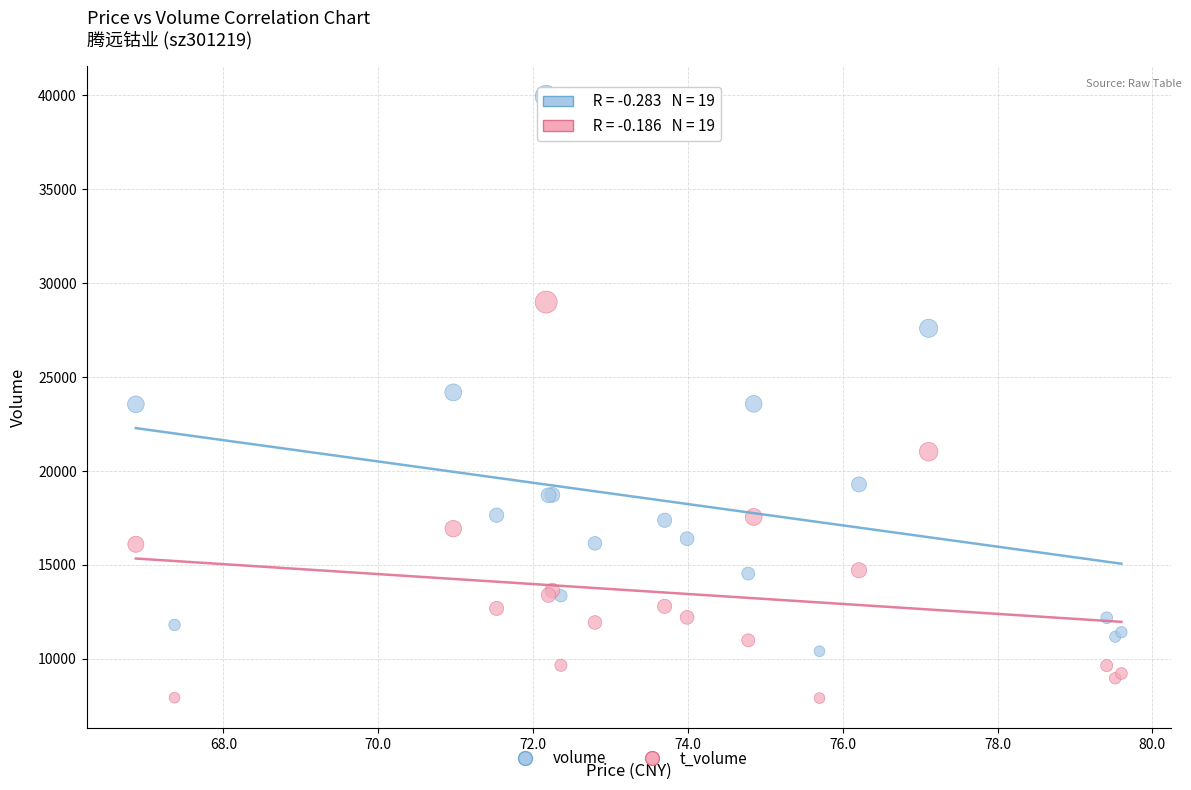

In the volume series, what Y value is closest to 25175?

24185